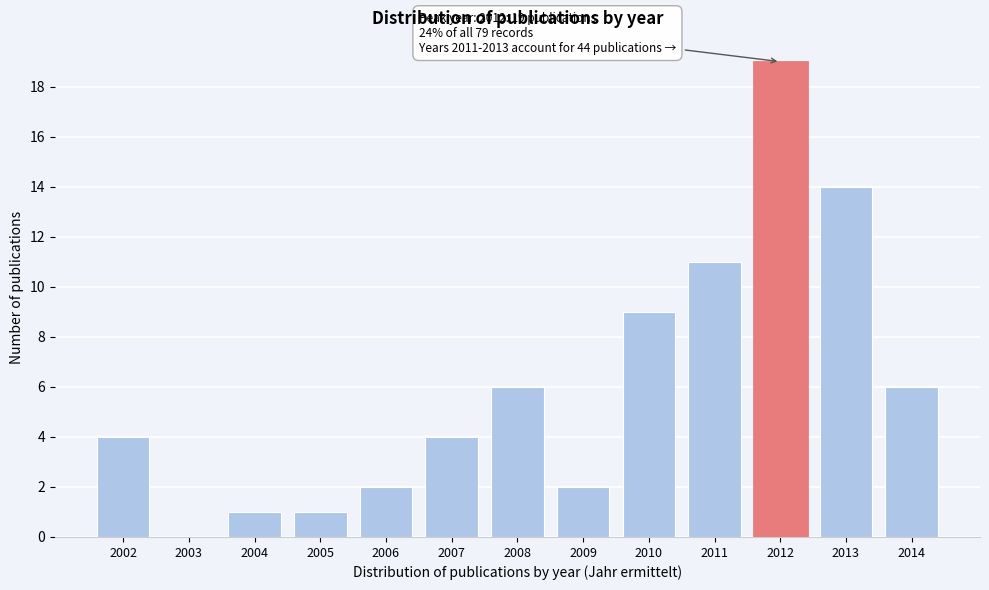

Reading left to right, transcribe all the data shown in this chart.

2002=4	2003=0	2004=1	2005=1	2006=2	2007=4	2008=6	2009=2	2010=9	2011=11	2012=19	2013=14	2014=6